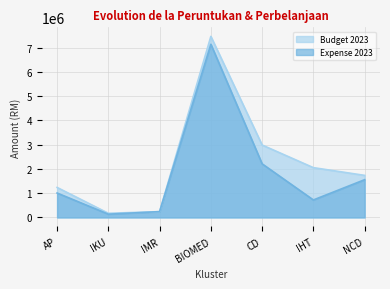

What is the label of the 2nd point from the right?

IHT